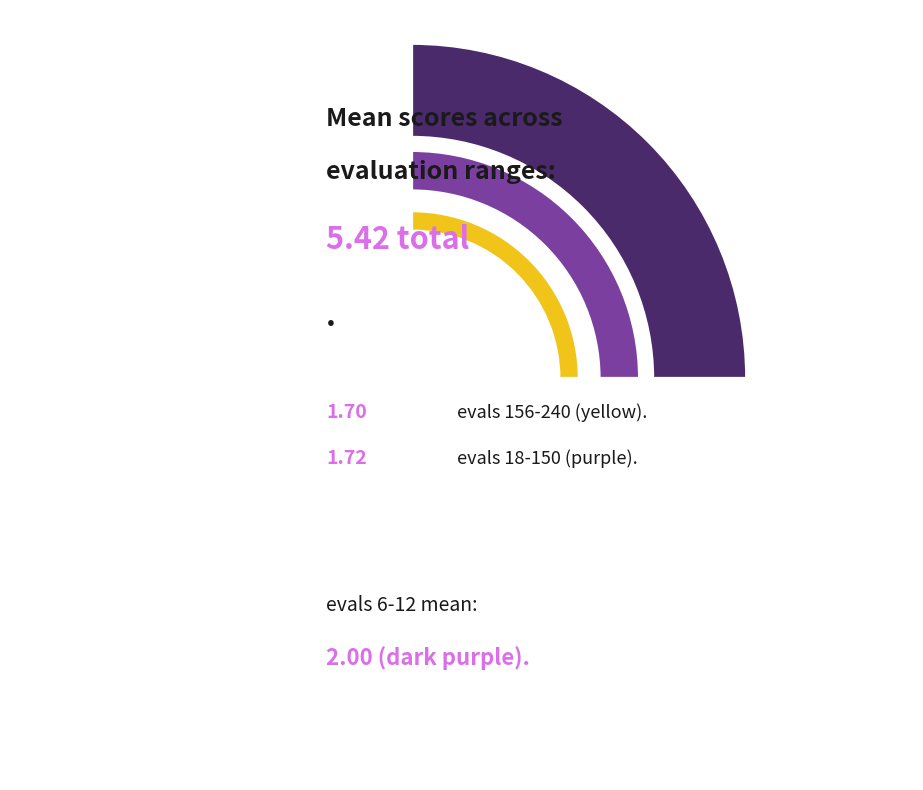

To the nearest percent, what is the combined percentage of evals 156-240 and evals 6-12?

68%